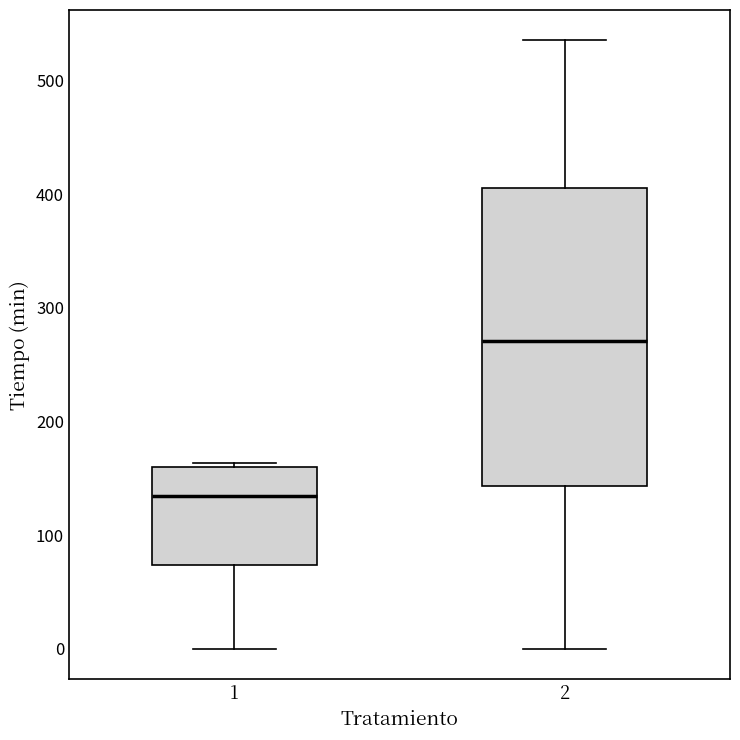

Which box has the lowest median line?

1